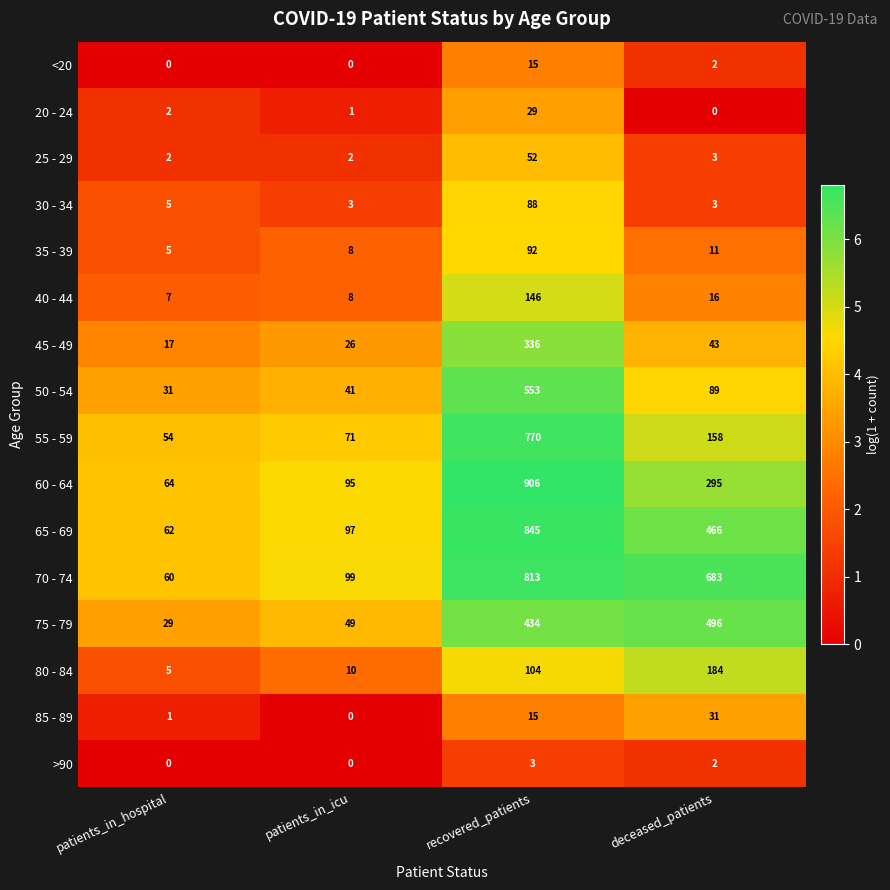

What is the maximum value shown in the chart?

906